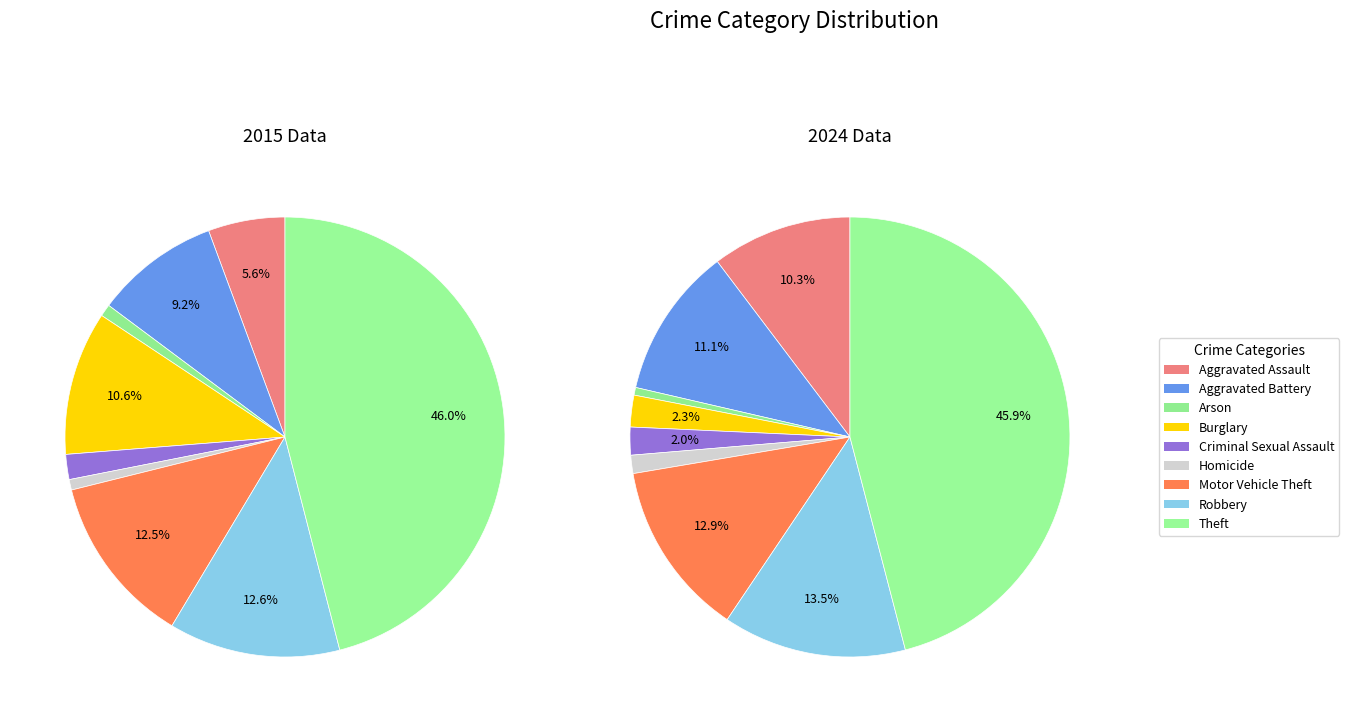

Between values_2015 and values_2024, which series saw the biggest shift?

values_2015